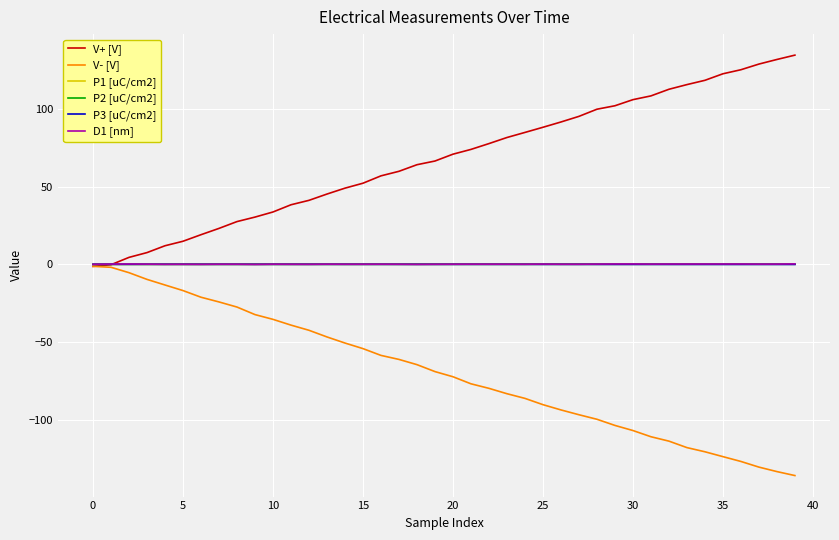

True or false: V+ [V] has more than 2 interior local peaks.

False